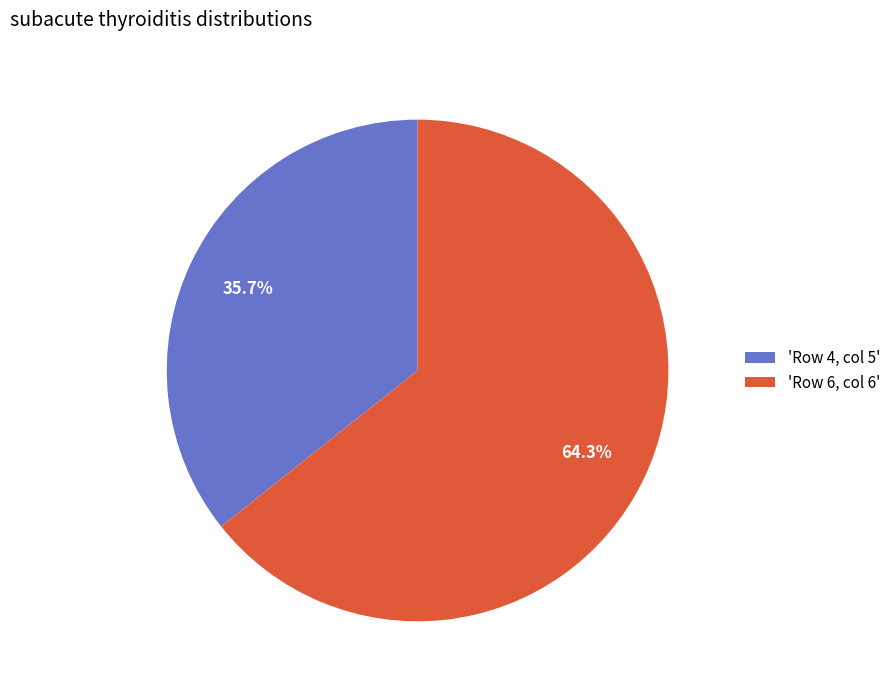

What percentage is NOT represented by 'Row 6, col 6'?

35.7%